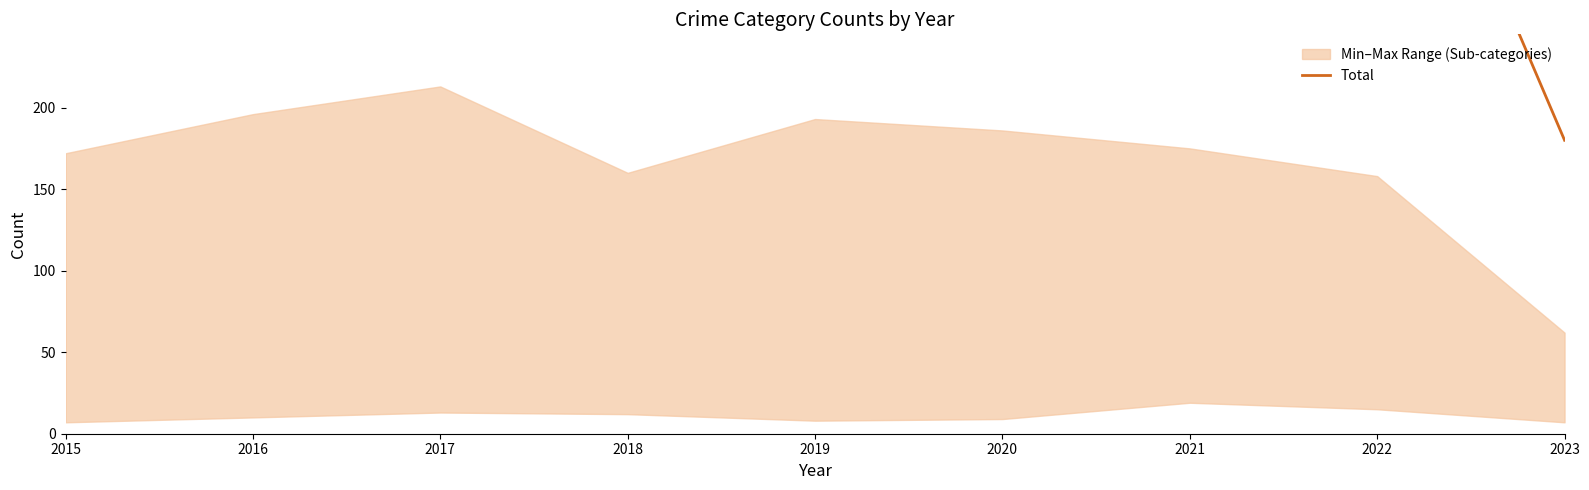

The chart shows a value of 449 at 2022. True or false?

True